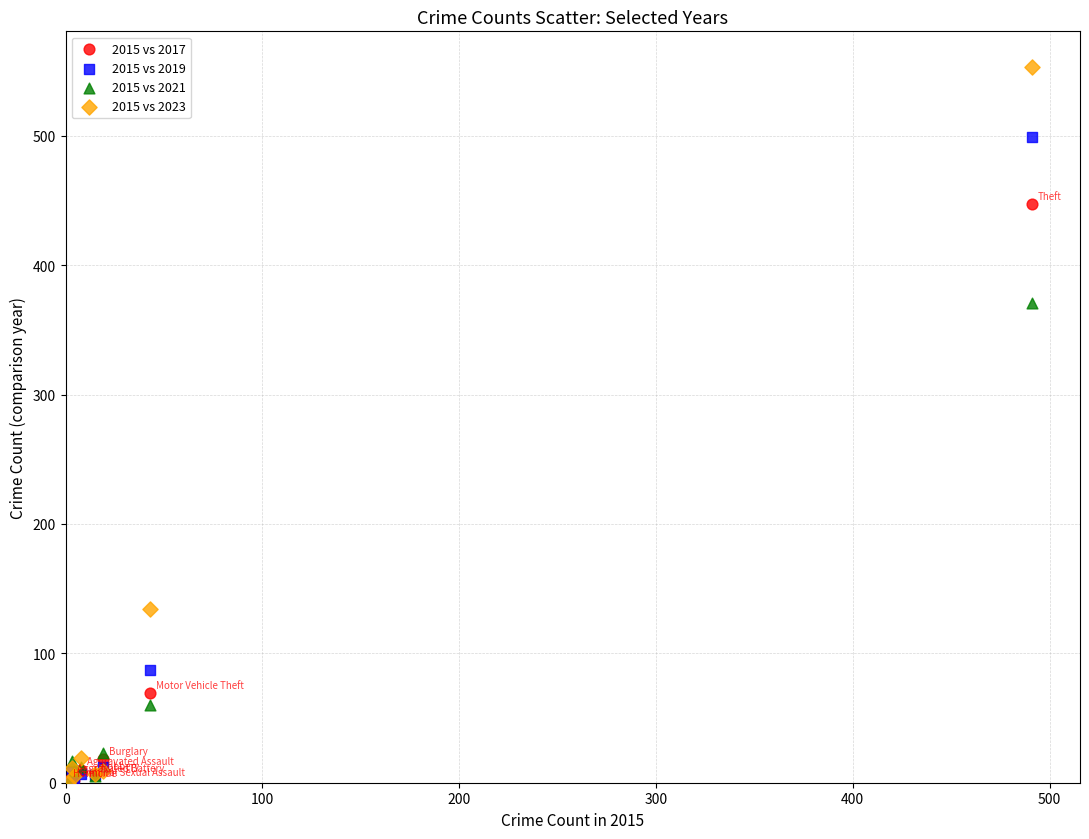

In the 2015 vs 2019 series, what Y value is closest to 249?

87